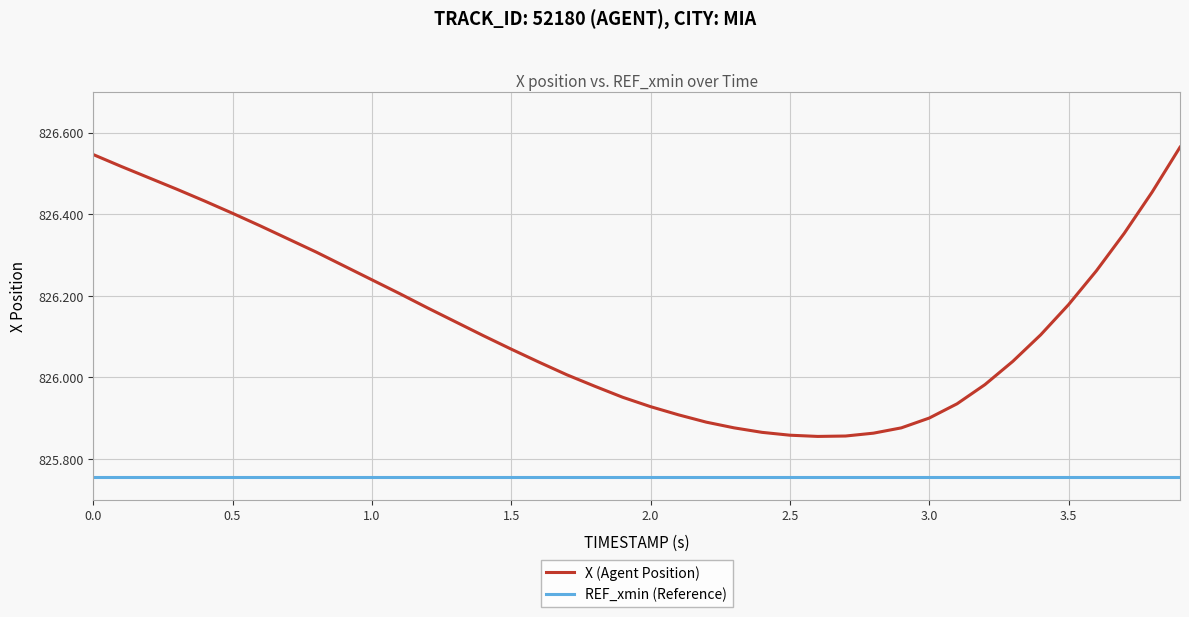

List the series in order of their overall mean, lowest first.

REF_xmin (Reference), X (Agent Position)